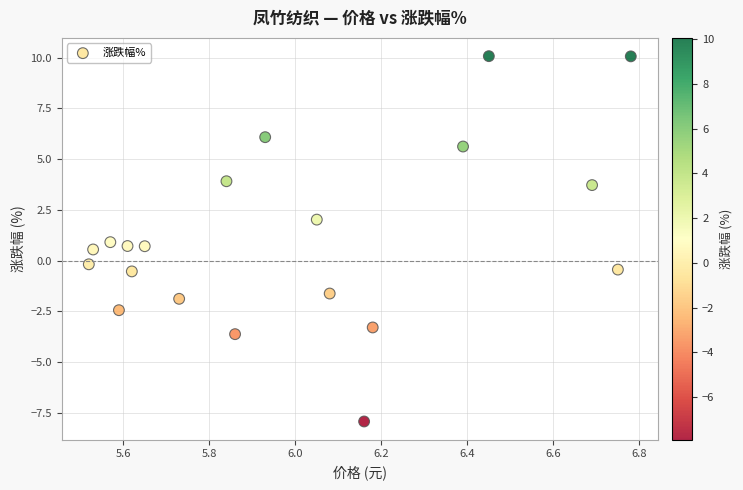

What is the range of Y values (max minus min)?

18.0